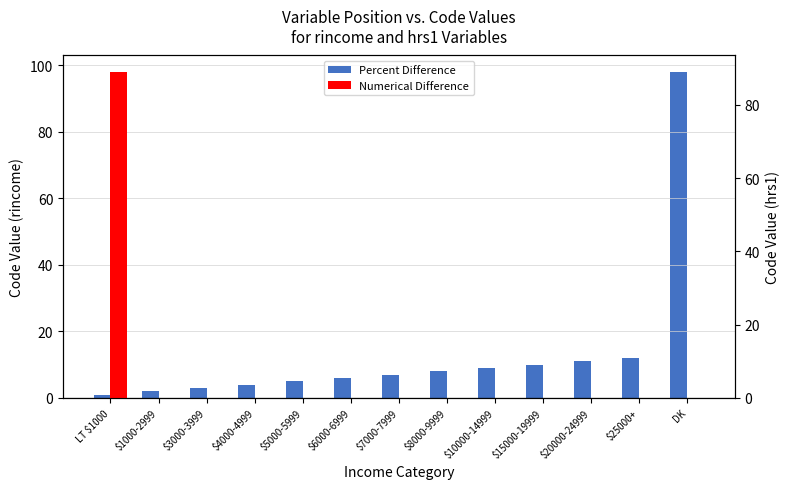

What is the total value across all series at $8000-9999?

8